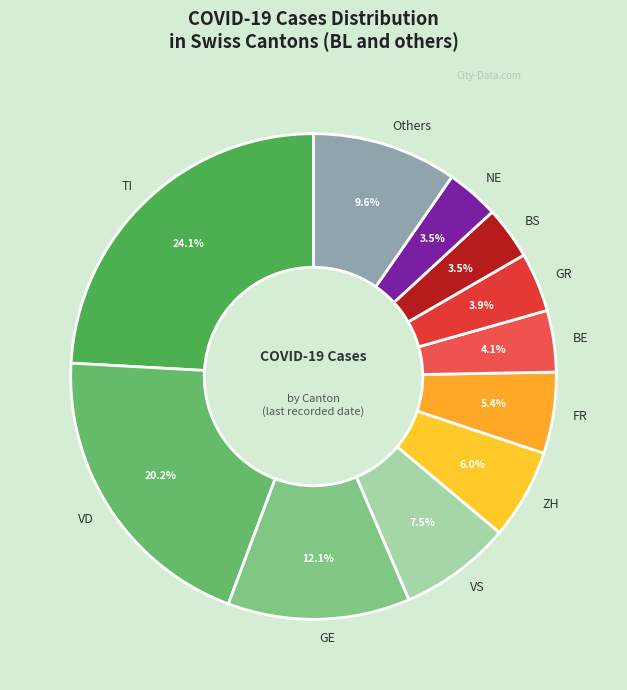

To the nearest percent, what is the average slice percentage?

9%